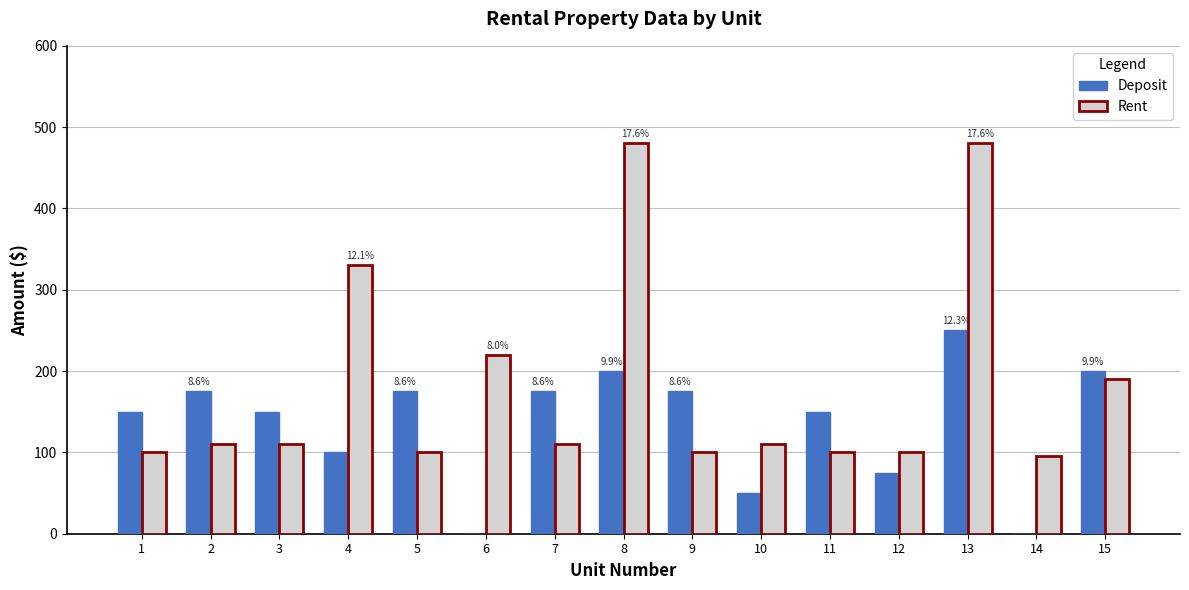

Between 1 and 4, which series saw the biggest shift?

Rent